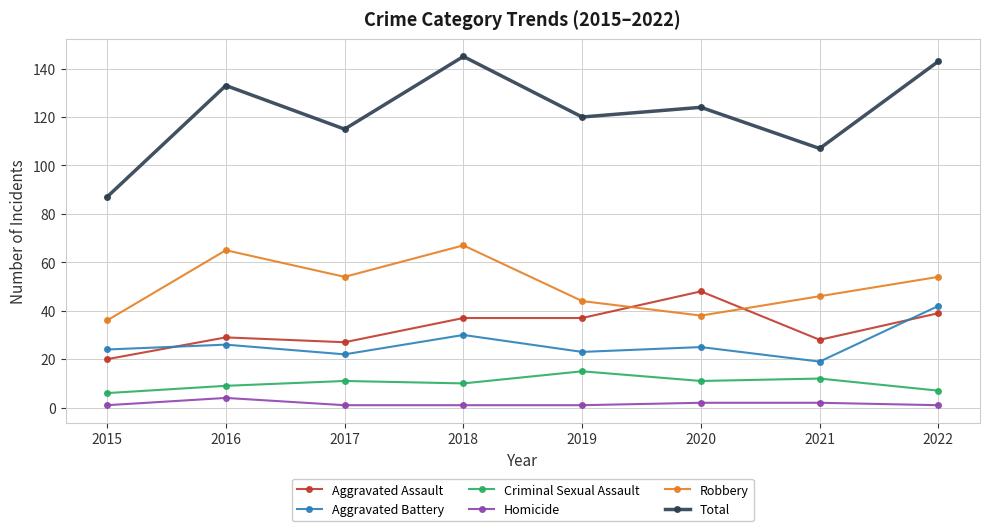

Read the Aggravated Assault value at 2019.

37